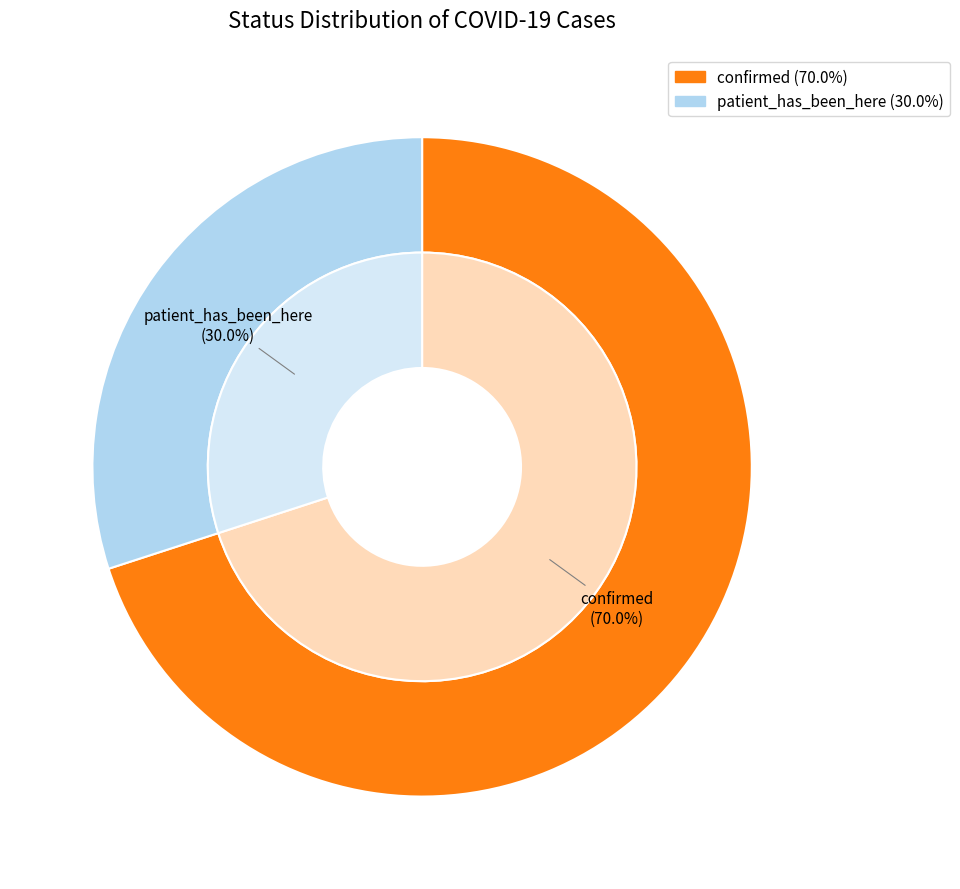

What portion of the pie excludes patient_has_been_here?

70.0%